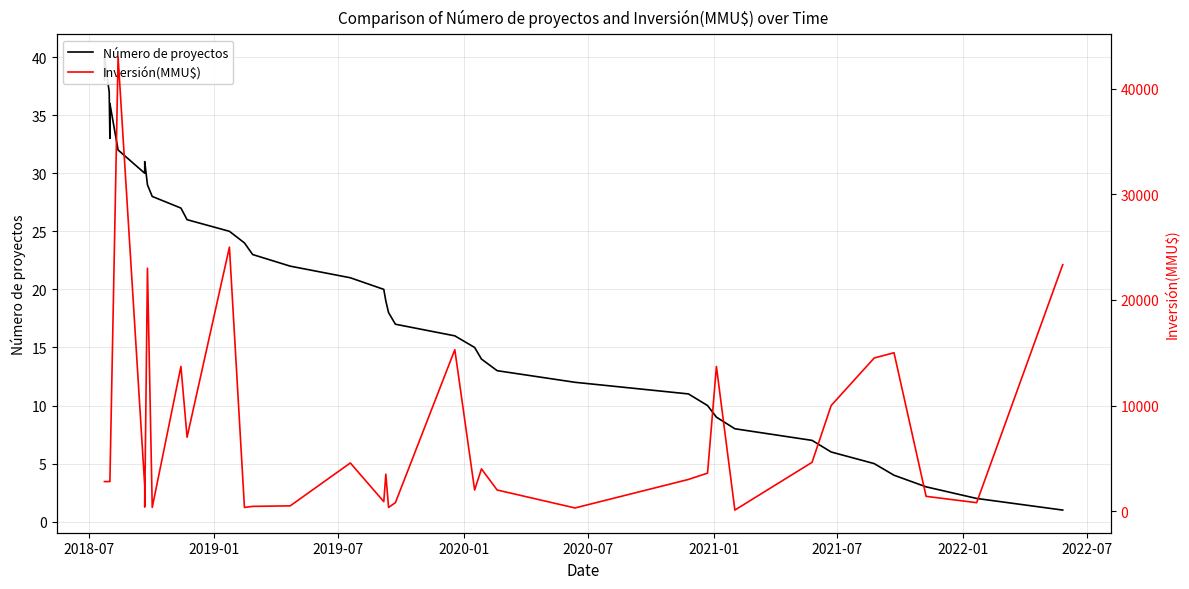

True or false: Número de proyectos and Inversión(MMU$) cross at least once.

False